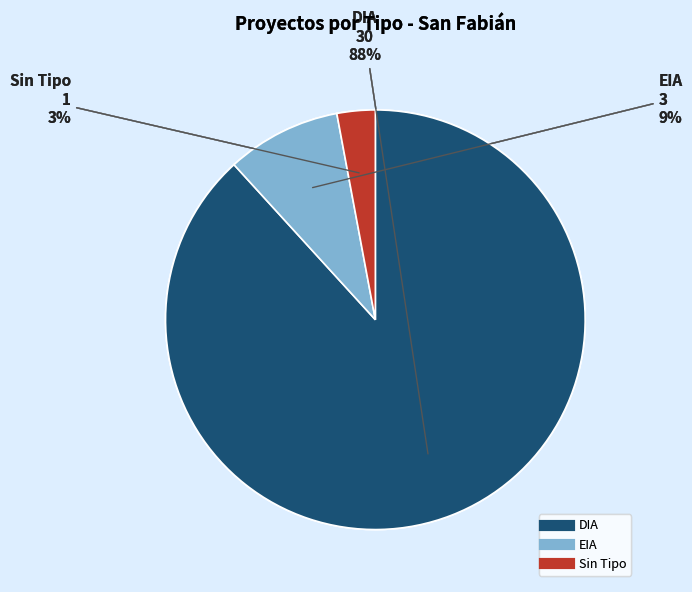

Is there any slice that represents more than half of the pie?

Yes